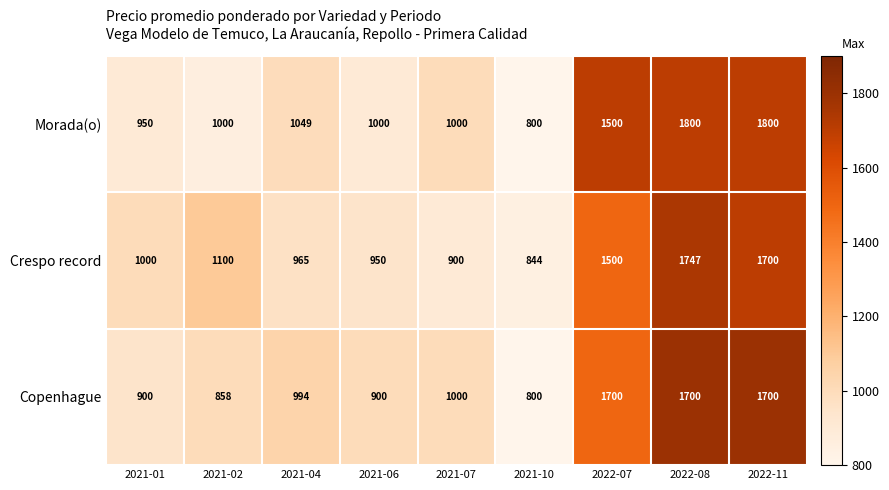

What is the difference between the maximum and minimum values in the Morada(o) series?

1000